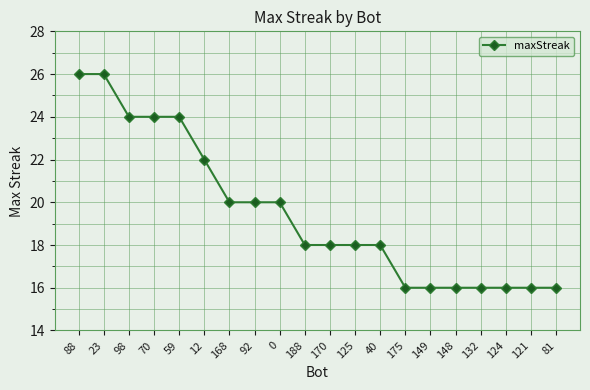

What is the average value?

20